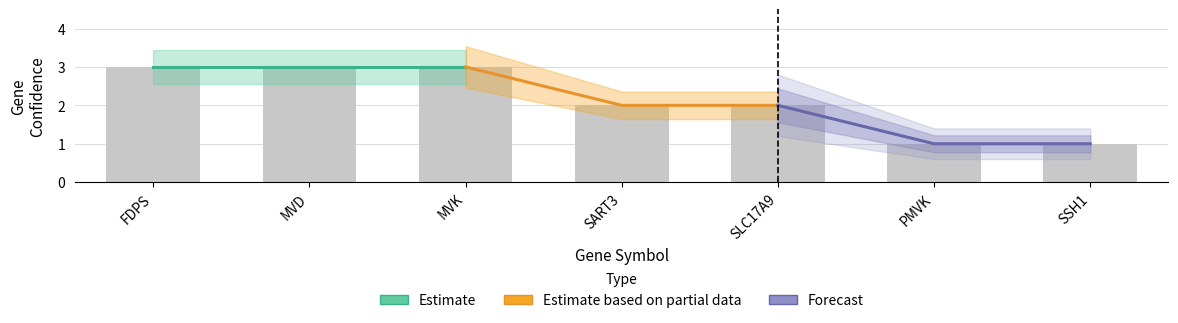

What is the minimum value for Estimate based on partial data?

2